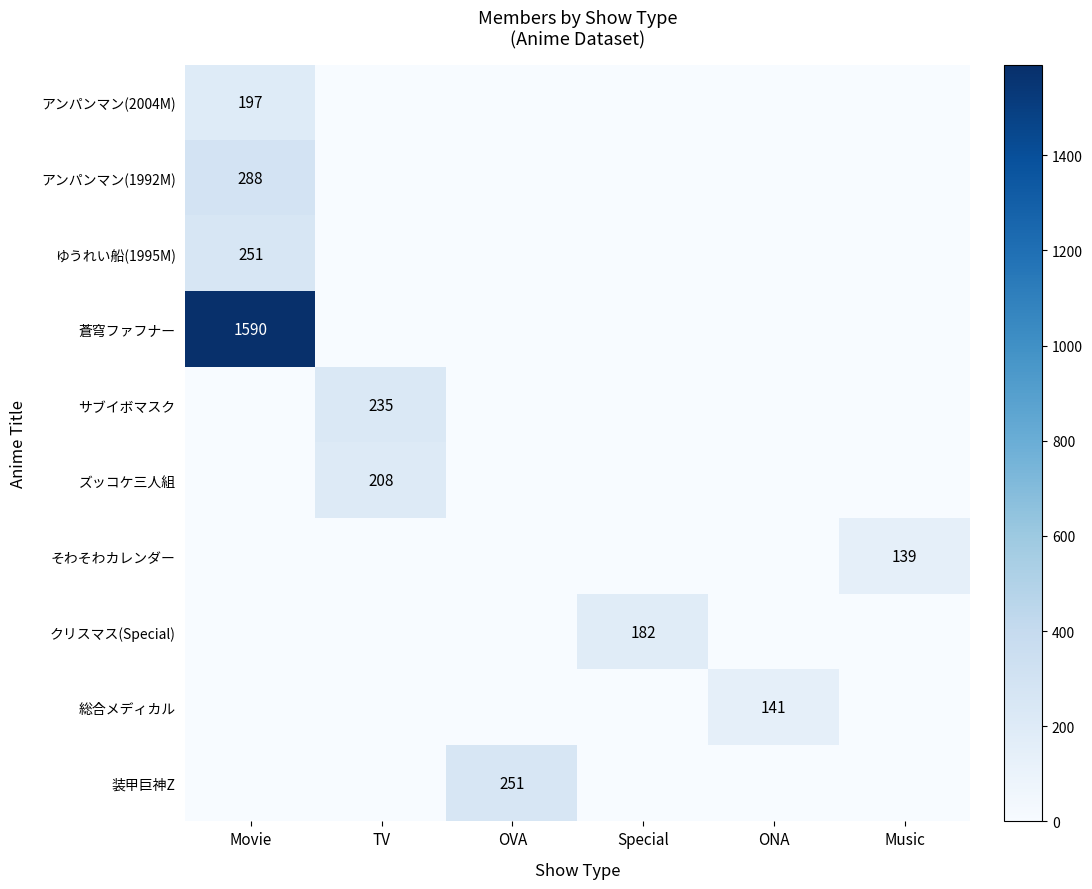

Is it true that そわそわカレンダー equals 213 at Music?

False